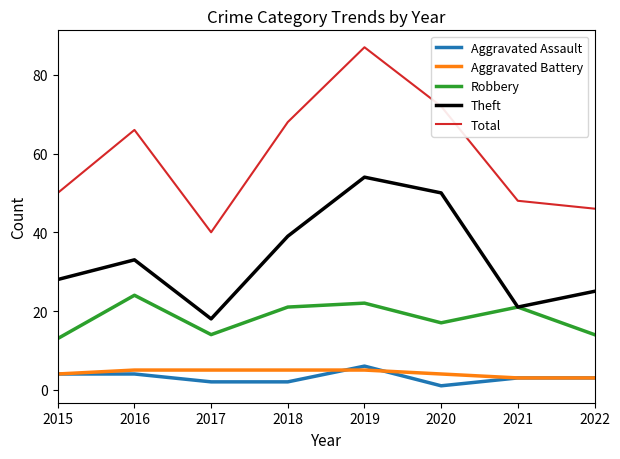

Is the value of Aggravated Battery at 2017 greater than the value of Robbery at 2016?

No